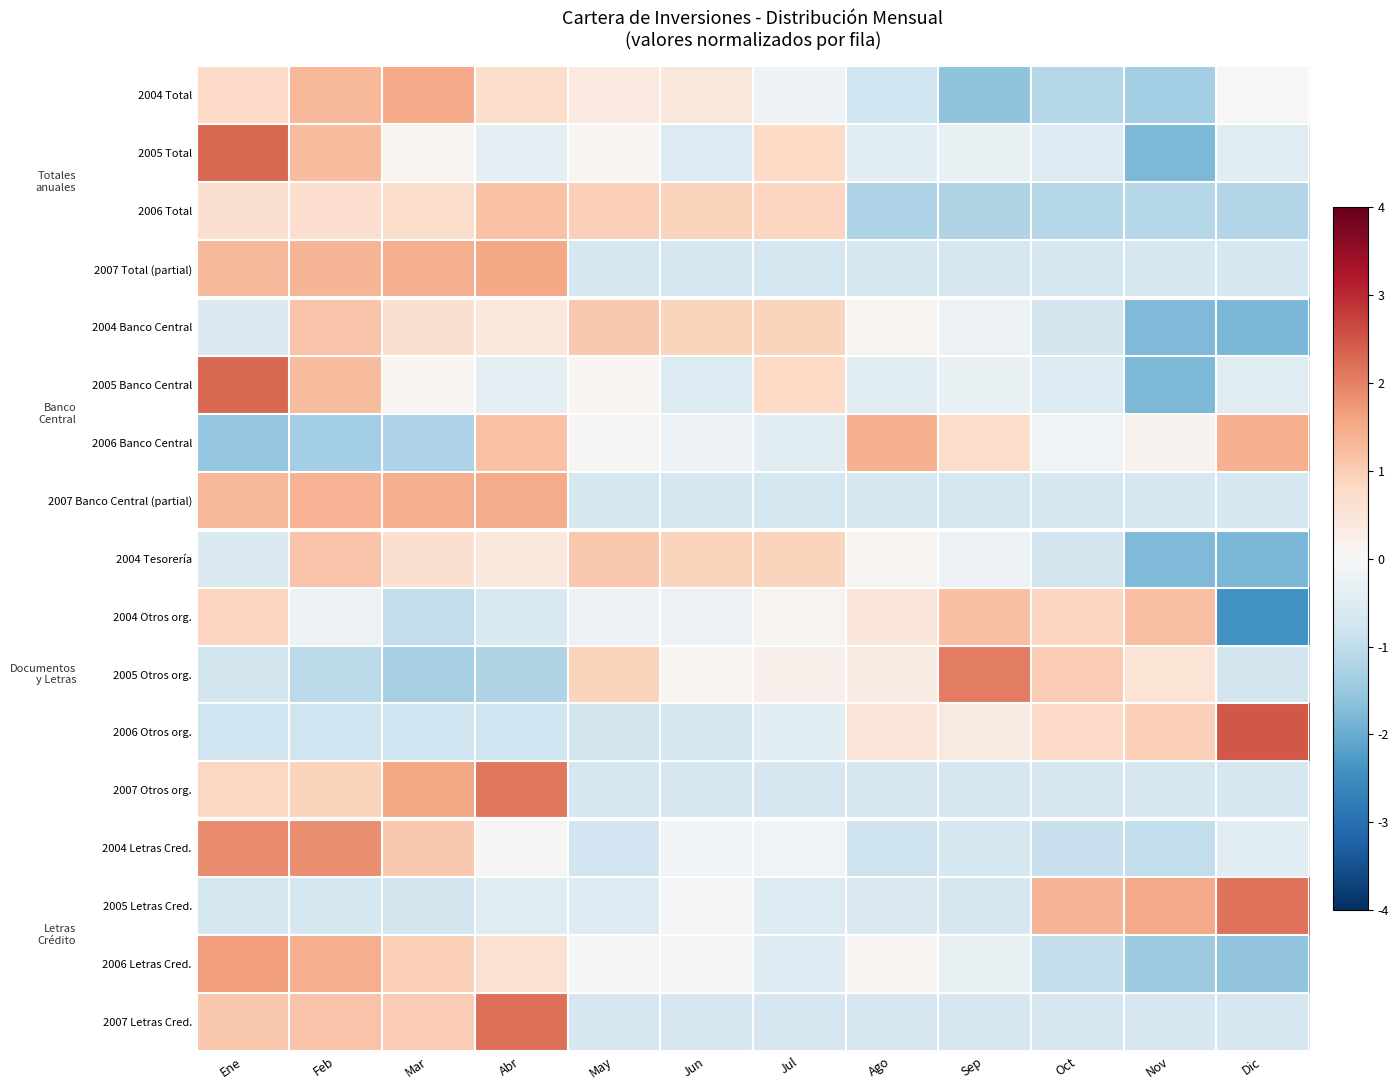

Reading left to right, transcribe all the data shown in this chart.

2004 Total: Ene=0.8	Feb=1.3	Mar=1.5	Abr=0.7	May=0.4	Jun=0.4	Jul=-0.2	Ago=-0.8	Sep=-1.6	Oct=-1.1	Nov=-1.4	Dic=-0.0
2005 Total: Ene=2.3	Feb=1.3	Mar=0.1	Abr=-0.4	May=0.1	Jun=-0.6	Jul=0.8	Ago=-0.4	Sep=-0.3	Oct=-0.6	Nov=-1.8	Dic=-0.5
2006 Total: Ene=0.6	Feb=0.7	Mar=0.7	Abr=1.2	May=0.9	Jun=0.9	Jul=0.9	Ago=-1.2	Sep=-1.2	Oct=-1.1	Nov=-1.1	Dic=-1.2
2007 Total (partial): Ene=1.3	Feb=1.3	Mar=1.4	Abr=1.5	May=-0.7	Jun=-0.7	Jul=-0.7	Ago=-0.7	Sep=-0.7	Oct=-0.7	Nov=-0.7	Dic=-0.7
2004 Banco Central: Ene=-0.6	Feb=1.1	Mar=0.7	Abr=0.4	May=1.1	Jun=0.9	Jul=0.9	Ago=0.1	Sep=-0.2	Oct=-0.7	Nov=-1.8	Dic=-1.8
2005 Banco Central: Ene=2.3	Feb=1.3	Mar=0.1	Abr=-0.4	May=0.1	Jun=-0.6	Jul=0.8	Ago=-0.4	Sep=-0.3	Oct=-0.6	Nov=-1.8	Dic=-0.5
2006 Banco Central: Ene=-1.5	Feb=-1.4	Mar=-1.2	Abr=1.2	May=0.0	Jun=-0.2	Jul=-0.4	Ago=1.4	Sep=0.7	Oct=-0.2	Nov=0.1	Dic=1.4
2007 Banco Central (partial): Ene=1.3	Feb=1.4	Mar=1.5	Abr=1.5	May=-0.7	Jun=-0.7	Jul=-0.7	Ago=-0.7	Sep=-0.7	Oct=-0.7	Nov=-0.7	Dic=-0.7
2004 Tesorería: Ene=-0.6	Feb=1.1	Mar=0.7	Abr=0.4	May=1.1	Jun=0.9	Jul=0.9	Ago=0.1	Sep=-0.2	Oct=-0.7	Nov=-1.8	Dic=-1.8
2004 Otros org.: Ene=0.8	Feb=-0.2	Mar=-1.0	Abr=-0.6	May=-0.2	Jun=-0.2	Jul=0.1	Ago=0.5	Sep=1.2	Oct=0.8	Nov=1.2	Dic=-2.4
2005 Otros org.: Ene=-0.7	Feb=-1.1	Mar=-1.3	Abr=-1.2	May=0.9	Jun=0.1	Jul=0.2	Ago=0.3	Sep=2.1	Oct=1.0	Nov=0.5	Dic=-0.7
2006 Otros org.: Ene=-0.8	Feb=-0.8	Mar=-0.8	Abr=-0.8	May=-0.7	Jun=-0.7	Jul=-0.5	Ago=0.5	Sep=0.4	Oct=0.8	Nov=1.0	Dic=2.5
2007 Otros org.: Ene=0.8	Feb=0.9	Mar=1.5	Abr=2.1	May=-0.7	Jun=-0.7	Jul=-0.7	Ago=-0.7	Sep=-0.7	Oct=-0.7	Nov=-0.7	Dic=-0.7
2004 Letras Cred.: Ene=1.9	Feb=1.9	Mar=1.1	Abr=0.0	May=-0.8	Jun=-0.1	Jul=-0.2	Ago=-0.8	Sep=-0.7	Oct=-0.9	Nov=-1.0	Dic=-0.4
2005 Letras Cred.: Ene=-0.7	Feb=-0.7	Mar=-0.7	Abr=-0.5	May=-0.5	Jun=-0.1	Jul=-0.5	Ago=-0.6	Sep=-0.7	Oct=1.4	Nov=1.5	Dic=2.2
2006 Letras Cred.: Ene=1.7	Feb=1.4	Mar=1.0	Abr=0.6	May=-0.0	Jun=0.0	Jul=-0.5	Ago=0.1	Sep=-0.3	Oct=-1.0	Nov=-1.4	Dic=-1.6
2007 Letras Cred.: Ene=1.1	Feb=1.2	Mar=1.0	Abr=2.2	May=-0.7	Jun=-0.7	Jul=-0.7	Ago=-0.7	Sep=-0.7	Oct=-0.7	Nov=-0.7	Dic=-0.7